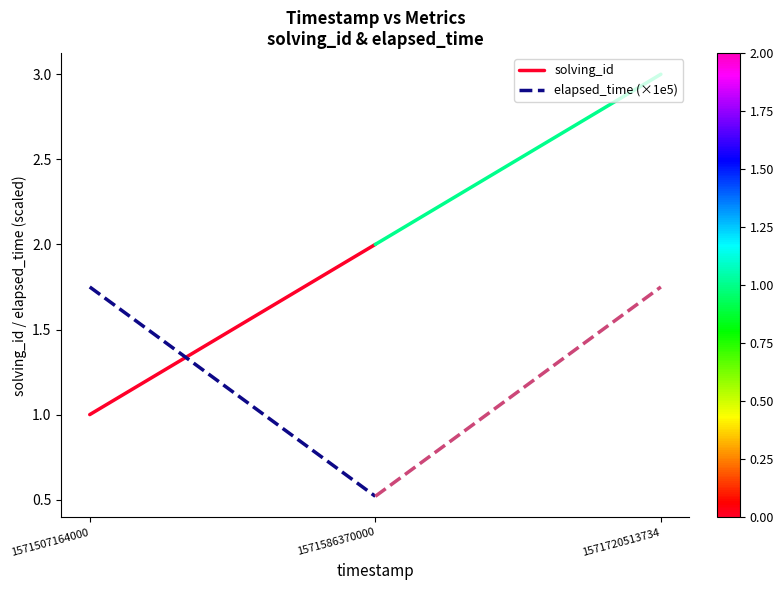

What is the difference between the highest and lowest values at 1571586370000?

1.5